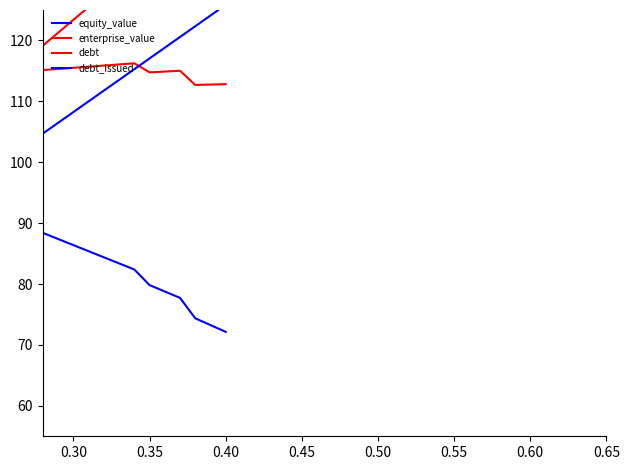

Does the chart display data point markers on the line(s)?

No